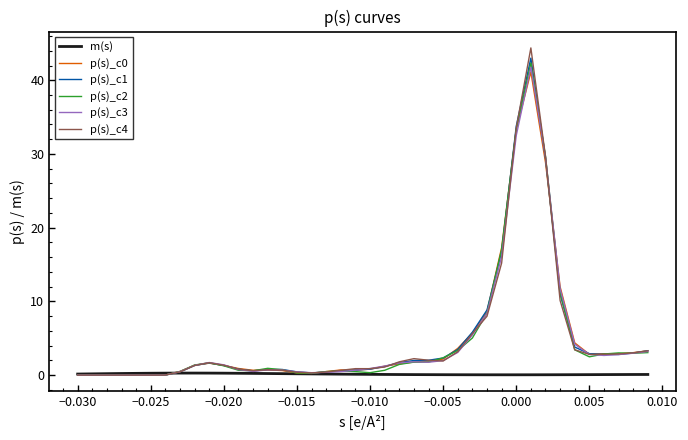

Which series has the largest range (max minus min)?

p(s)_c4